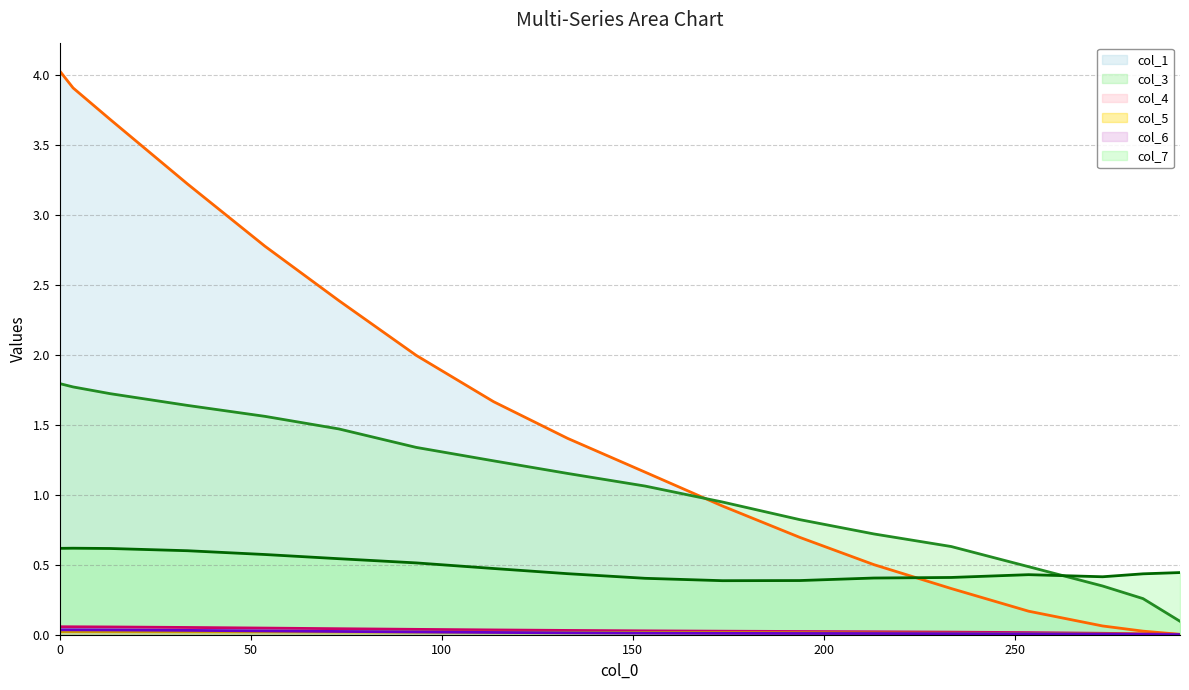

Rank the series by their maximum value, from lowest to highest.

col_5 (line), col_6 (line), col_4 (line), col_7 (line), col_3 (line), col_1 (line)